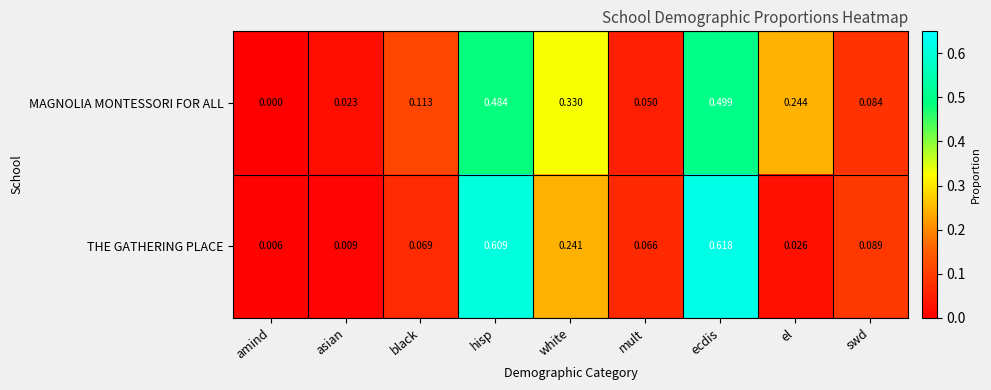

Which category has the highest value in the MAGNOLIA MONTESSORI FOR ALL series?

ecdis